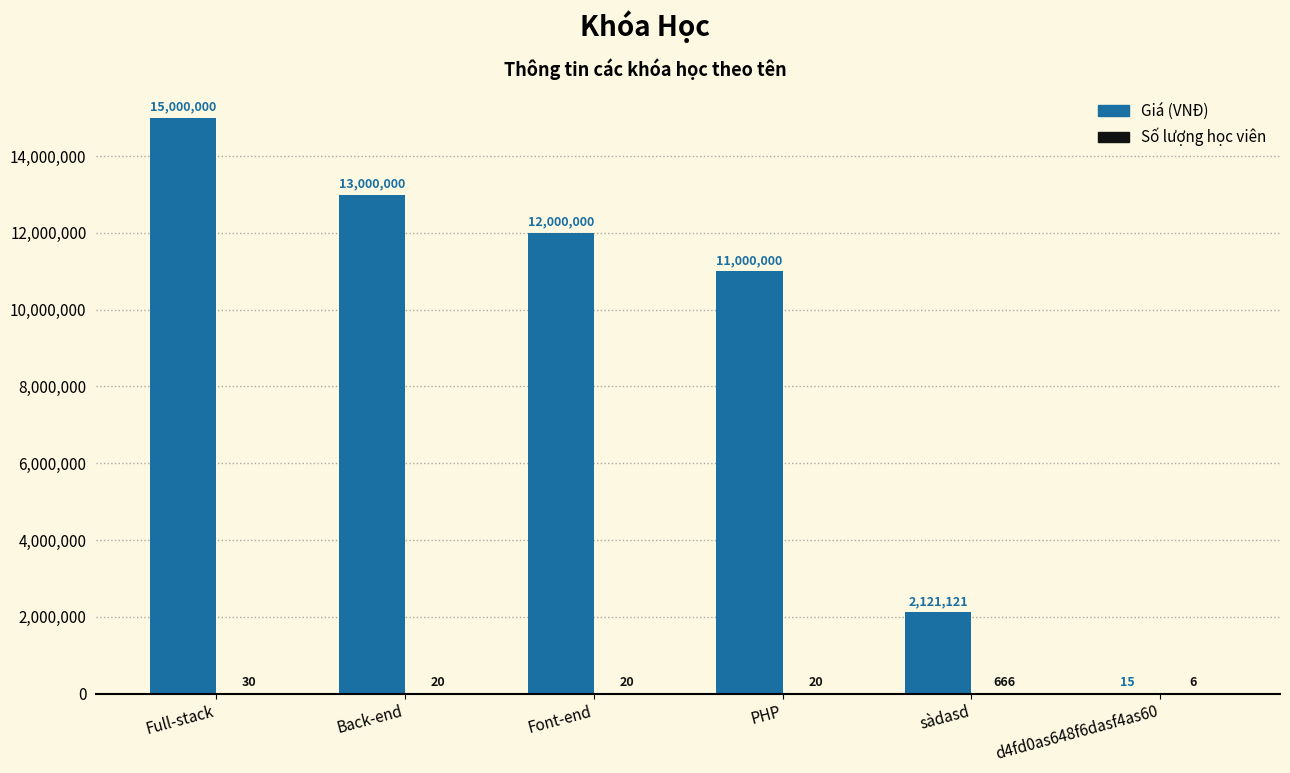

At which category does the chart reach its peak across all series?

Full-stack